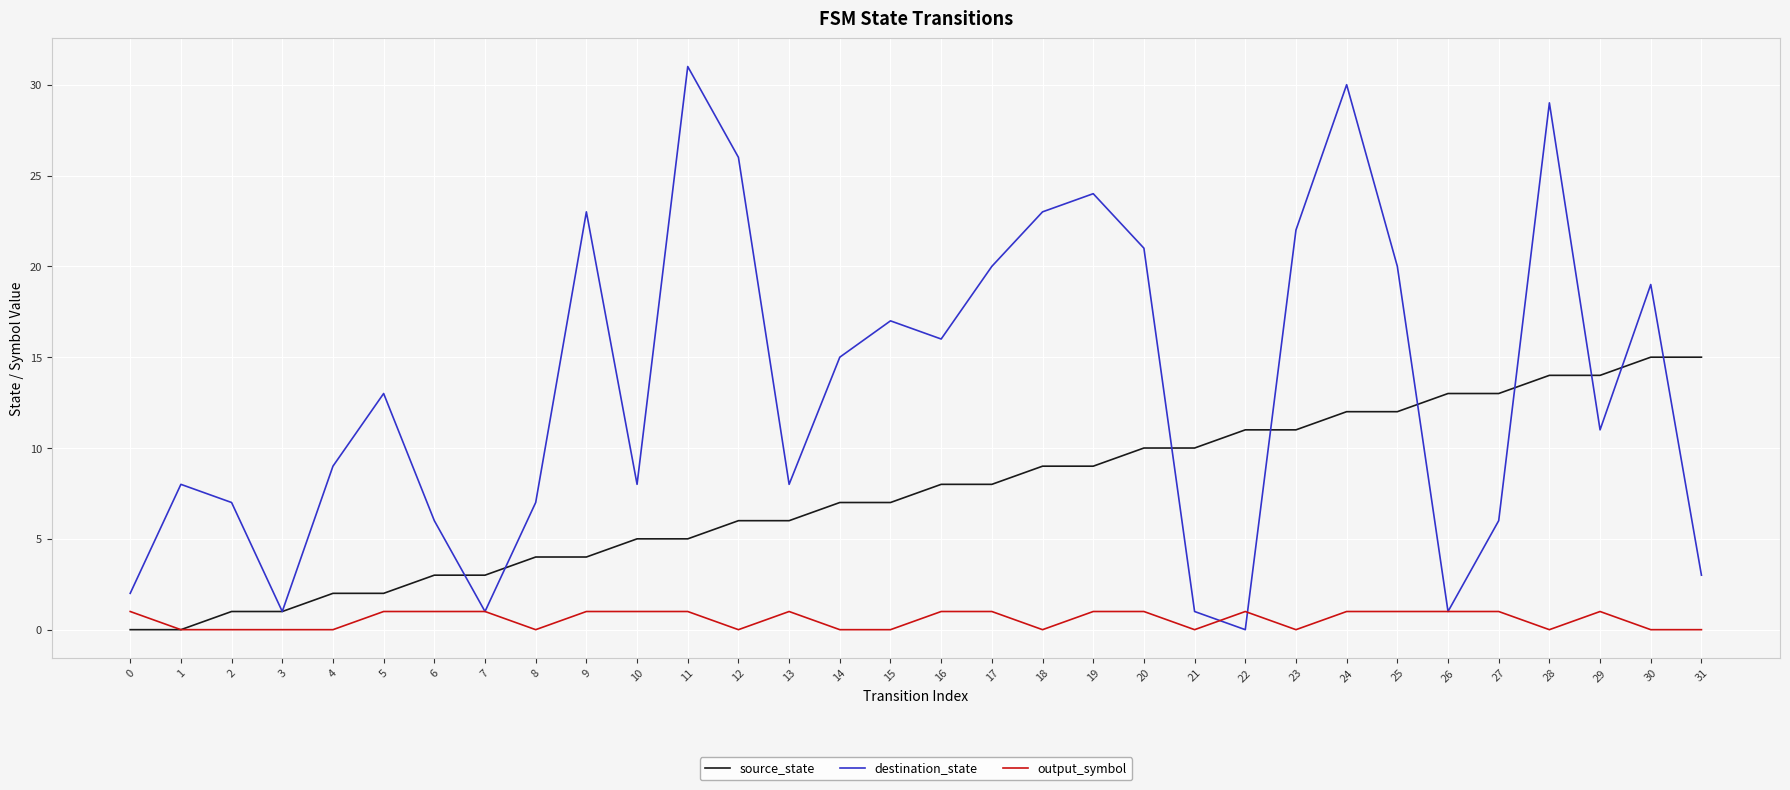

Does the chart display data point markers on the line(s)?

No